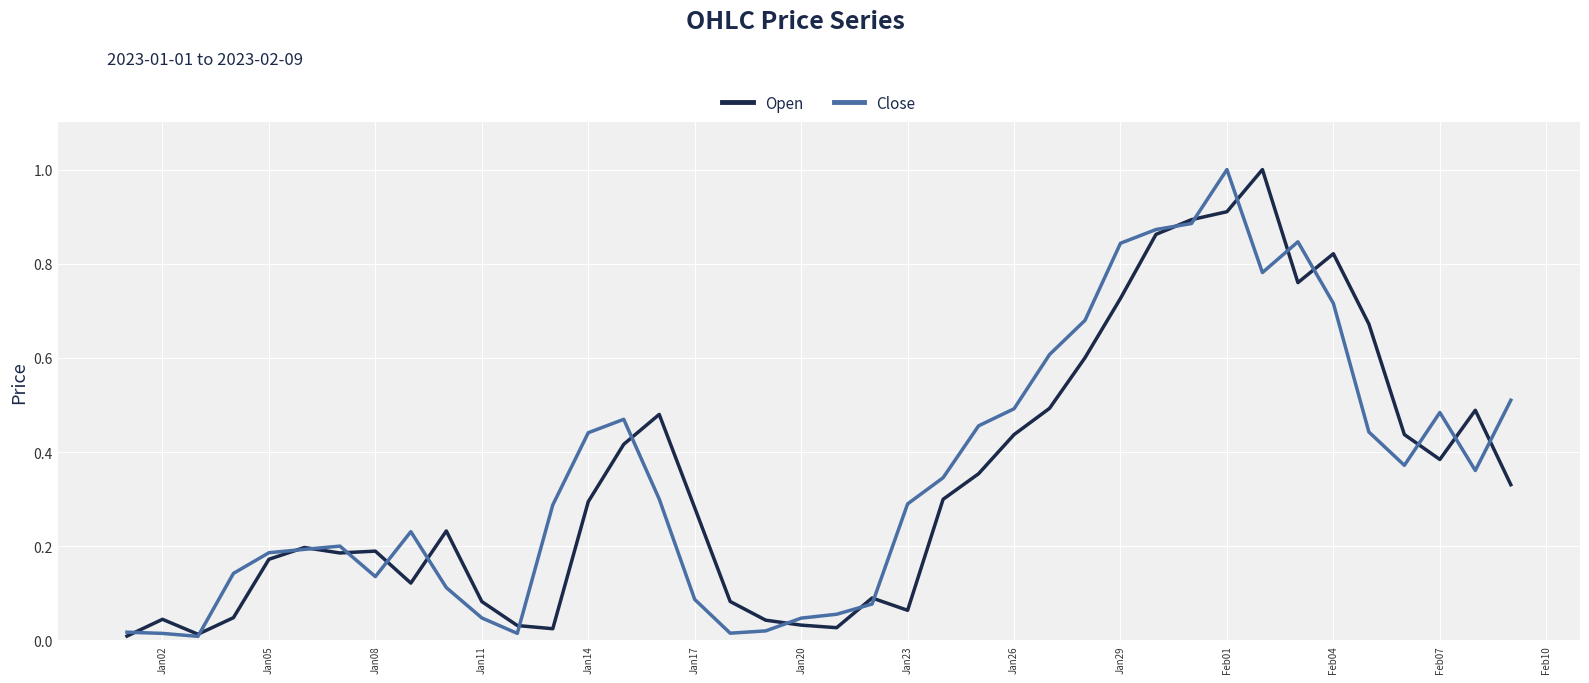

What is the maximum value for Open?

1.0